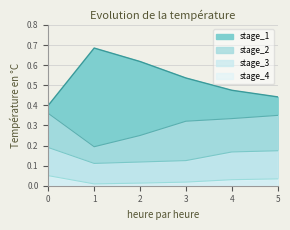

Does the chart display data point markers on the line(s)?

No